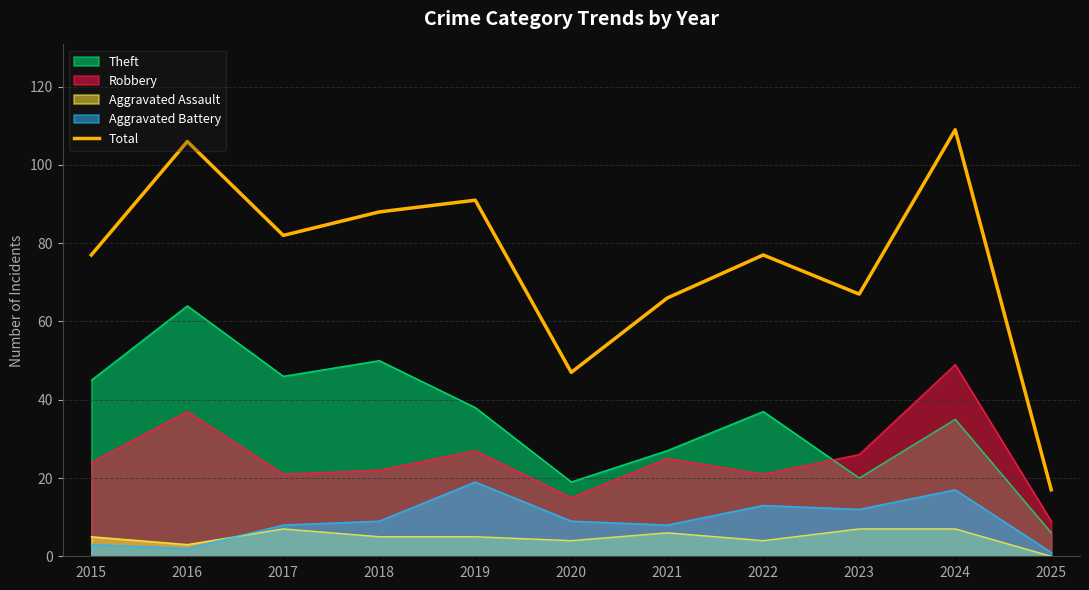

Between 2017 and 2015, which is larger?

2017